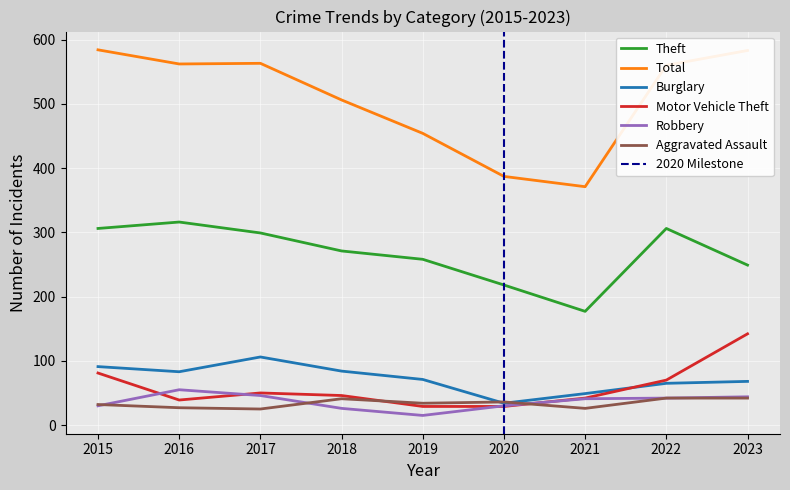

How many lines are shown in the chart?

6